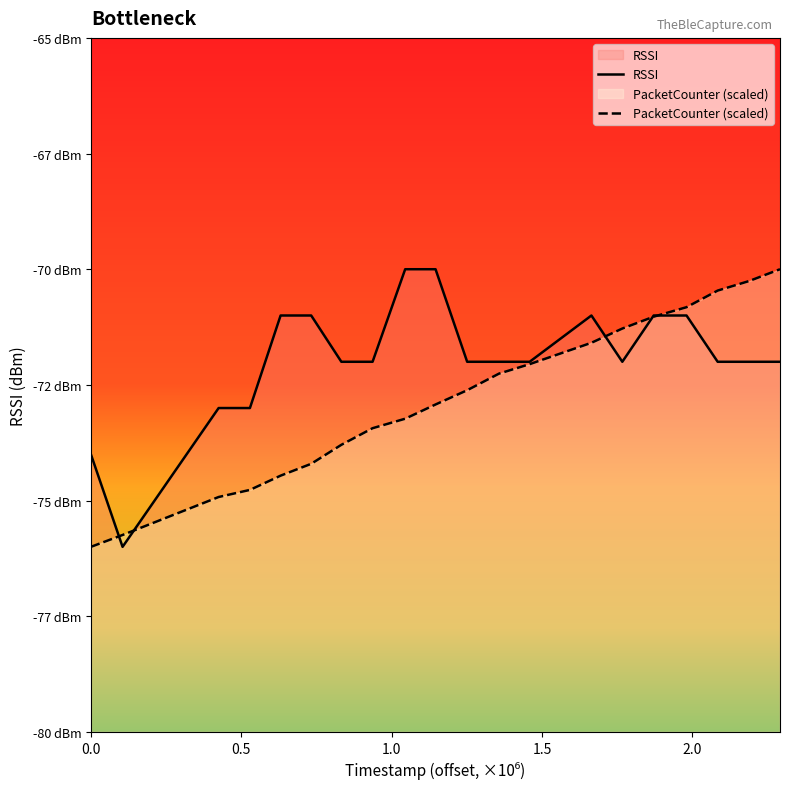

True or false: PacketCounter has more than 1 interior local peaks.

False